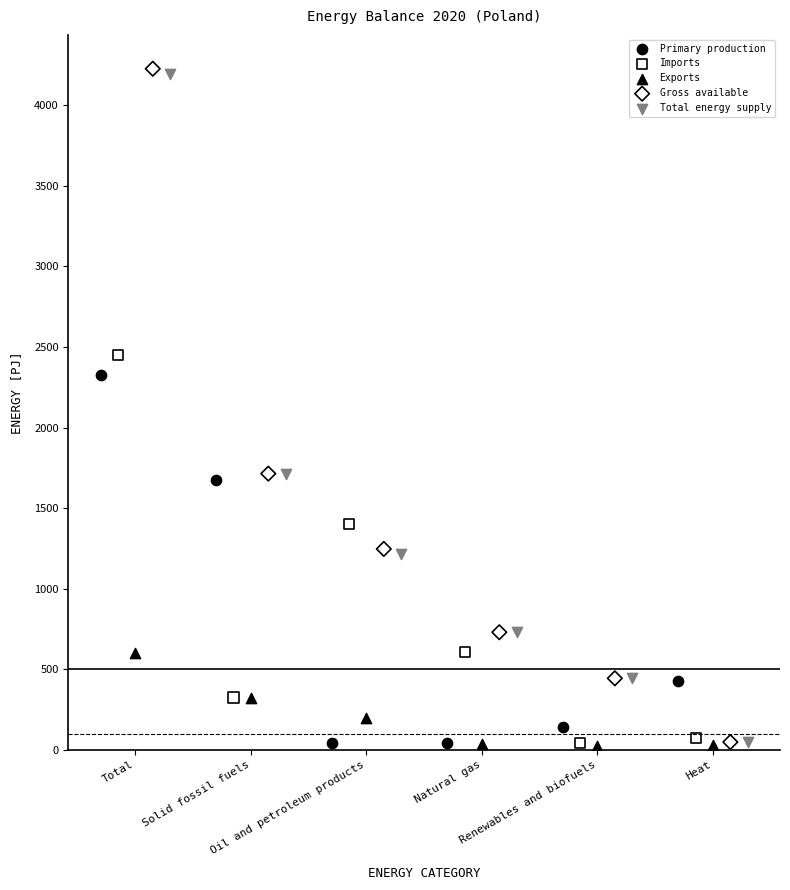

Which series has the largest Y range (max minus min)?

Gross available